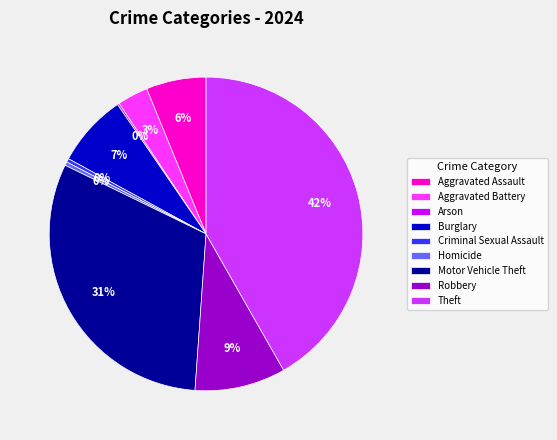

Between Criminal Sexual Assault and Motor Vehicle Theft, which is larger?

Motor Vehicle Theft